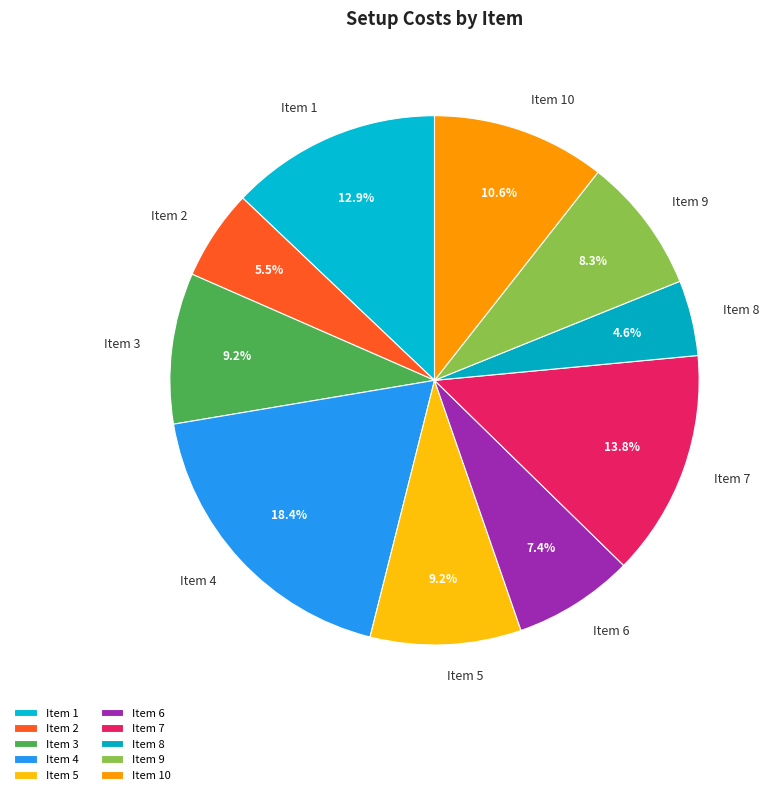

Which has a higher value, Item 3 or Item 8?

Item 3